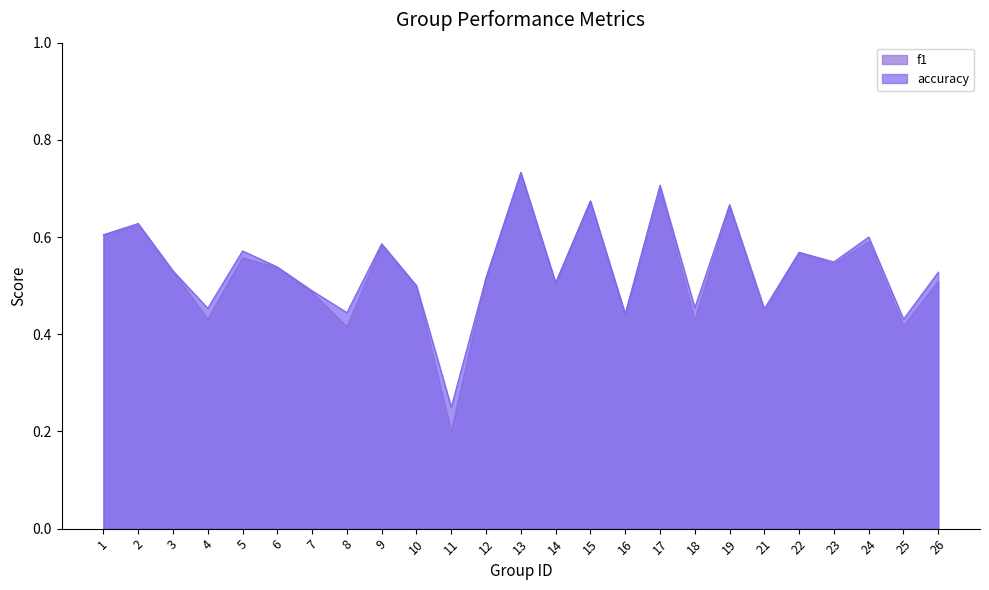

What is the total value across all series at 14?

1.0